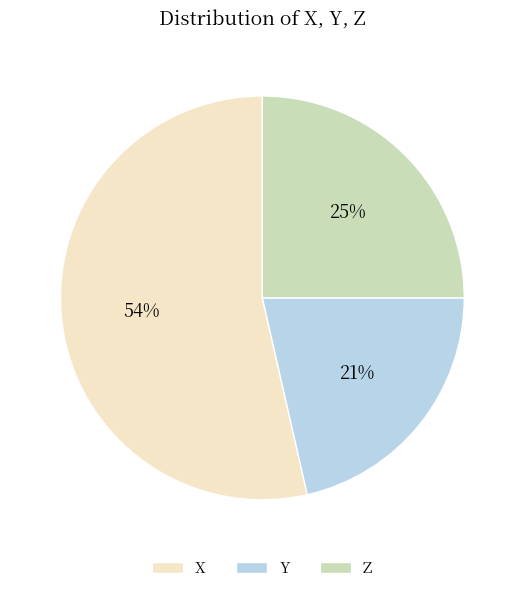

To the nearest percent, what is the average slice percentage?

33%